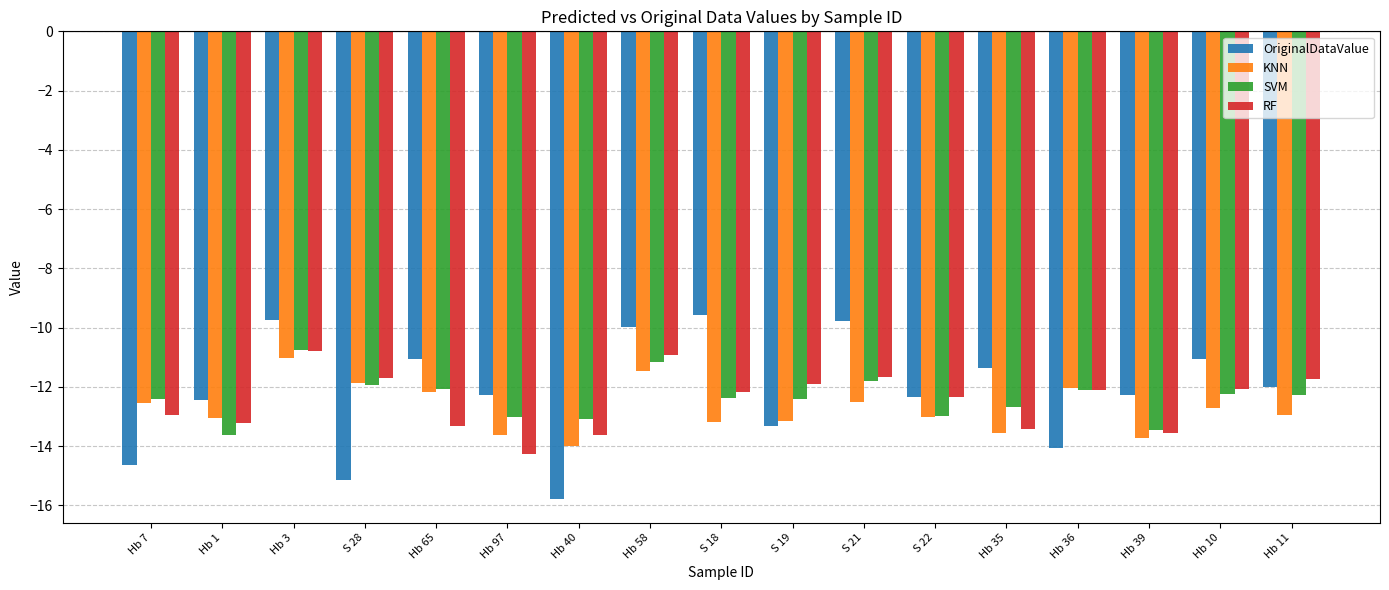

Where does the KNN series first go above -12?

Hb 3